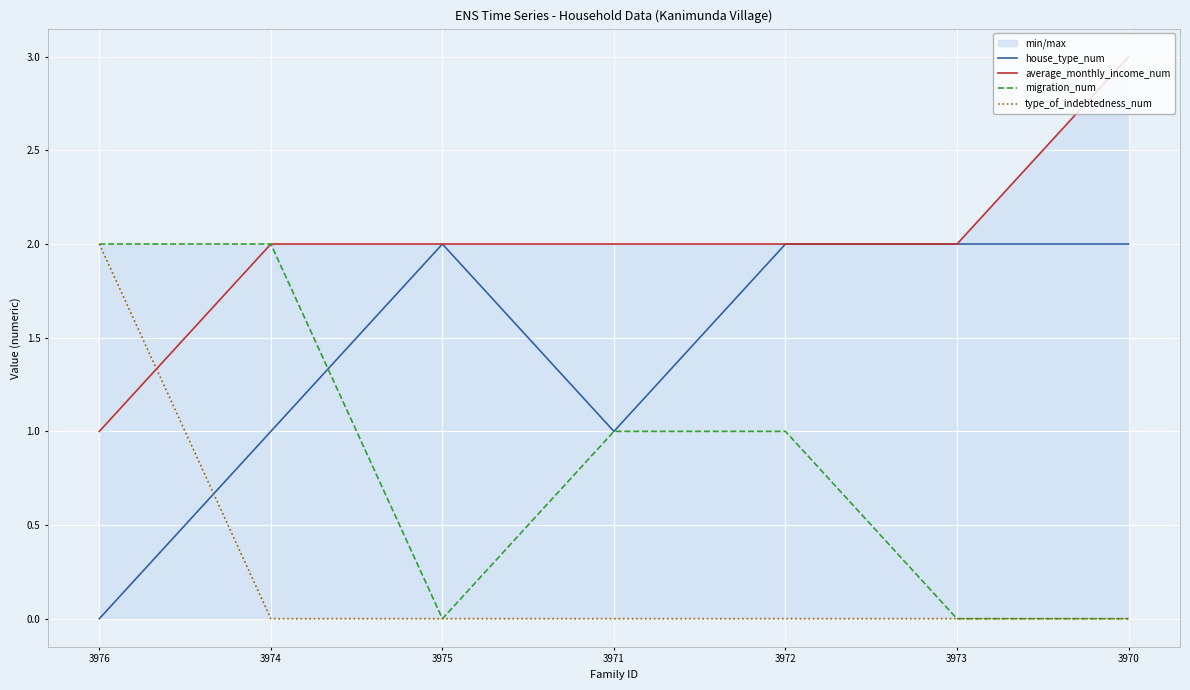

Reading right to left, extract all data points from this chart.

house_type_num: 3970=2	3973=2	3972=2	3971=1	3975=2	3974=1	3976=0
average_monthly_income_num: 3970=3	3973=2	3972=2	3971=2	3975=2	3974=2	3976=1
migration_num: 3970=0	3973=0	3972=1	3971=1	3975=0	3974=2	3976=2
type_of_indebtedness_num: 3970=0	3973=0	3972=0	3971=0	3975=0	3974=0	3976=2